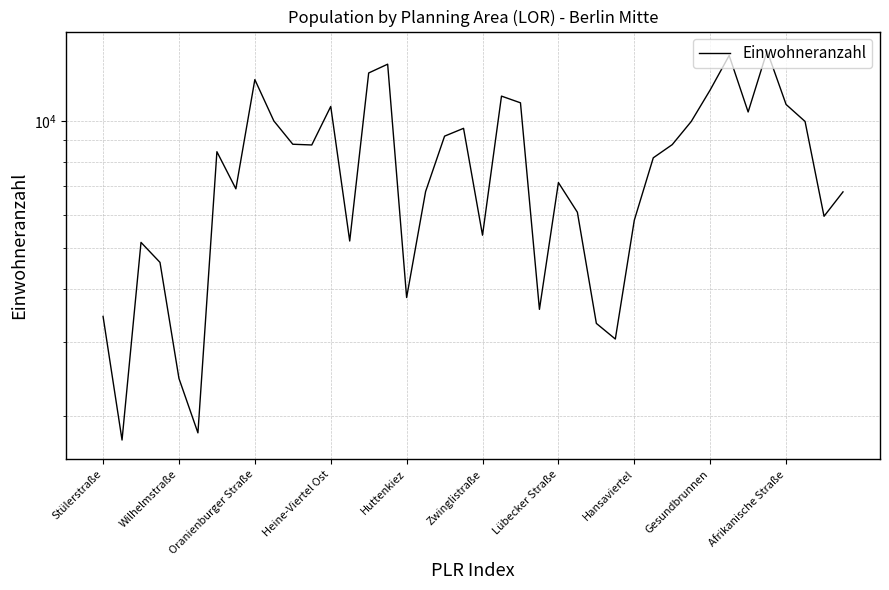

What is the smallest value displayed?

1755